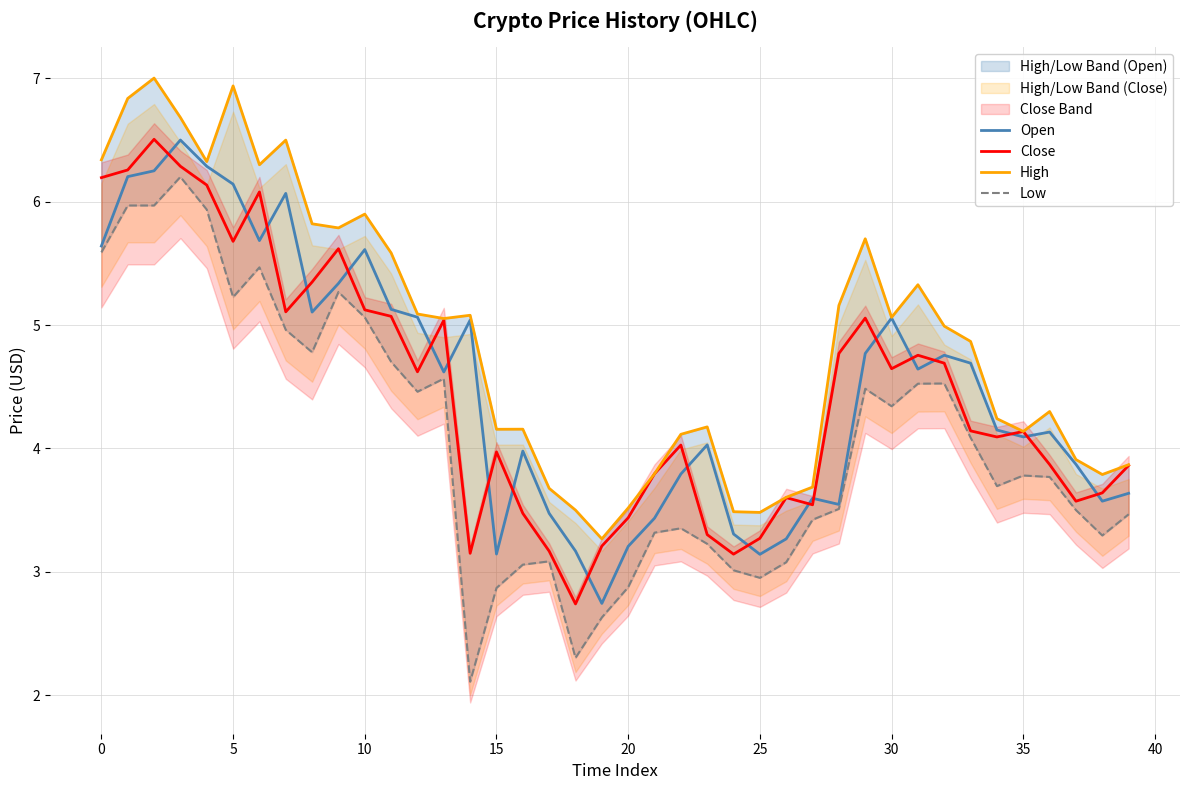

How many lines are shown in the chart?

4